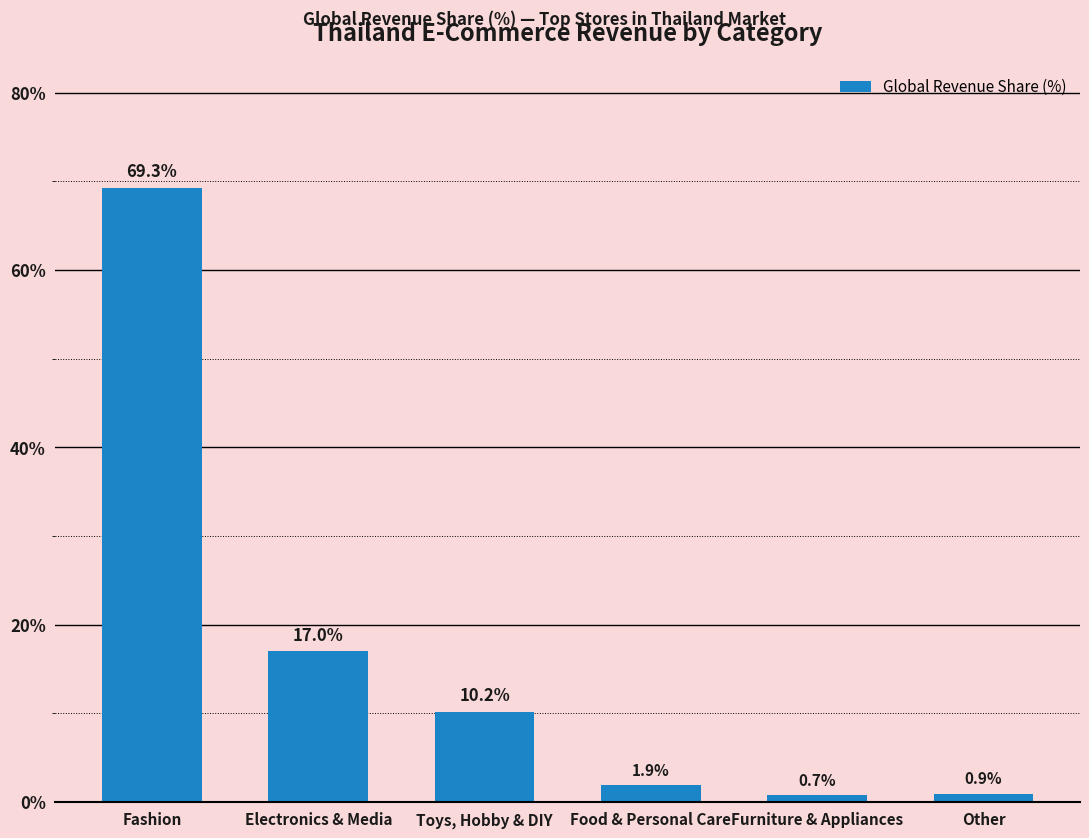

What position from the right is Other?

1